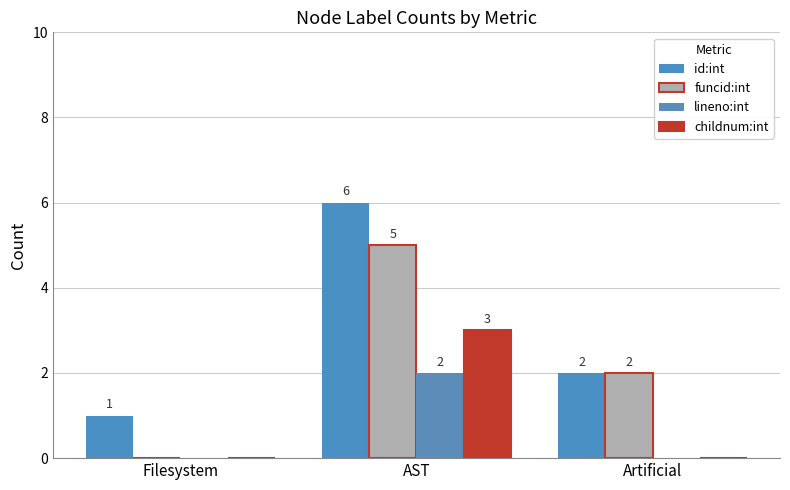

Where does the id:int series first go above 2?

AST